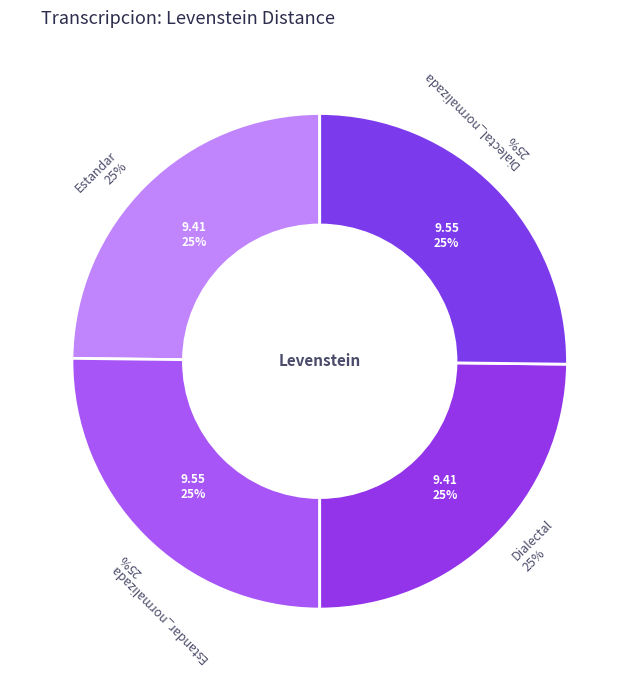

The Estandar_normalizada slice represents 25% of the pie. True or false?

True